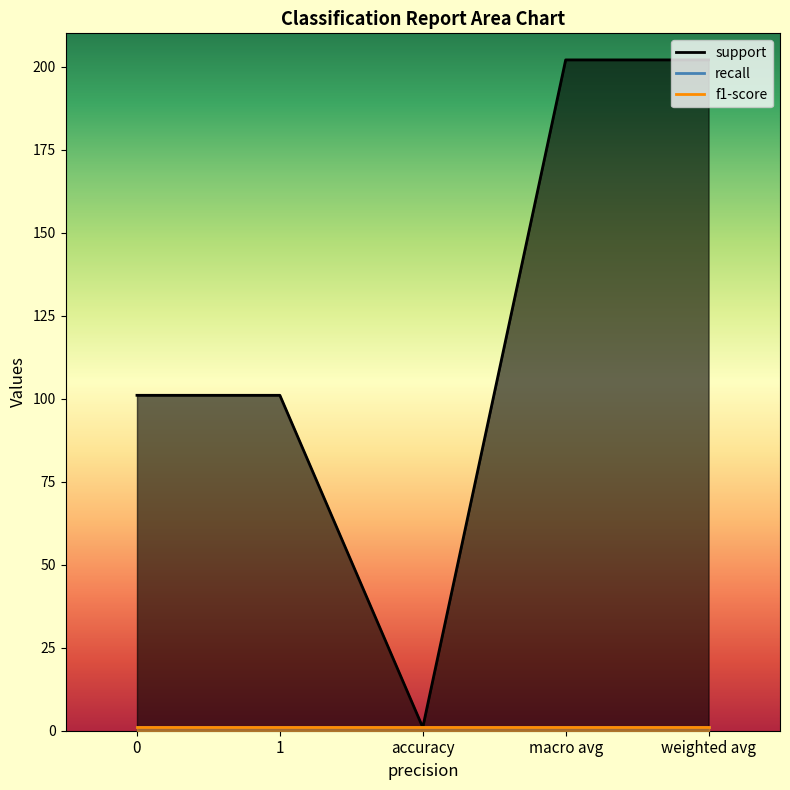

What is the value of the recall point at the 1st from the left?

1